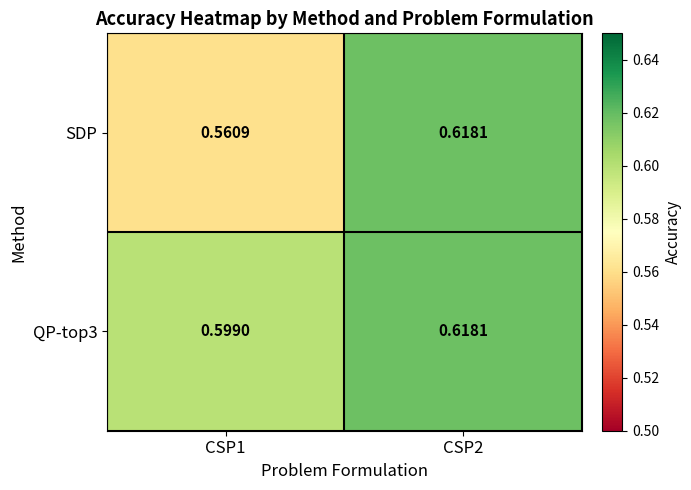

Between CSP1 and CSP2, which series saw the biggest shift?

SDP